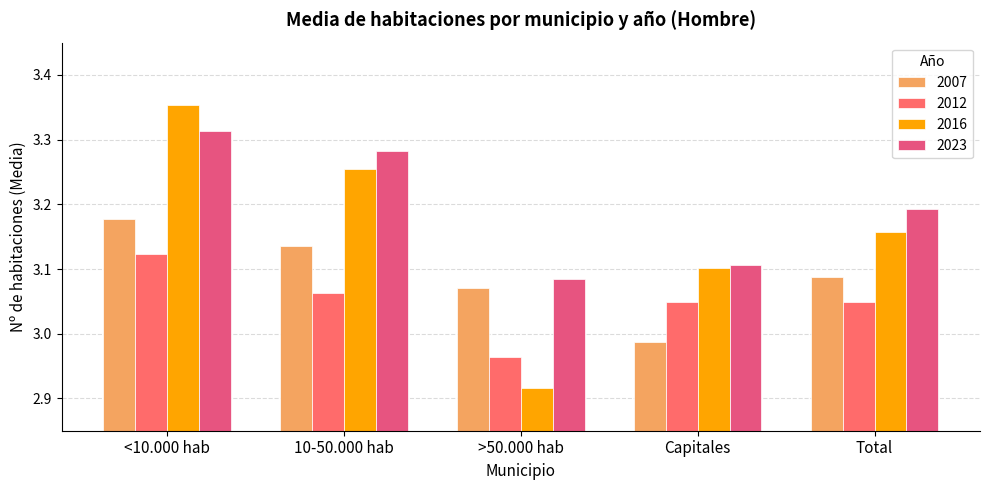

What position from the left is Capitales?

4